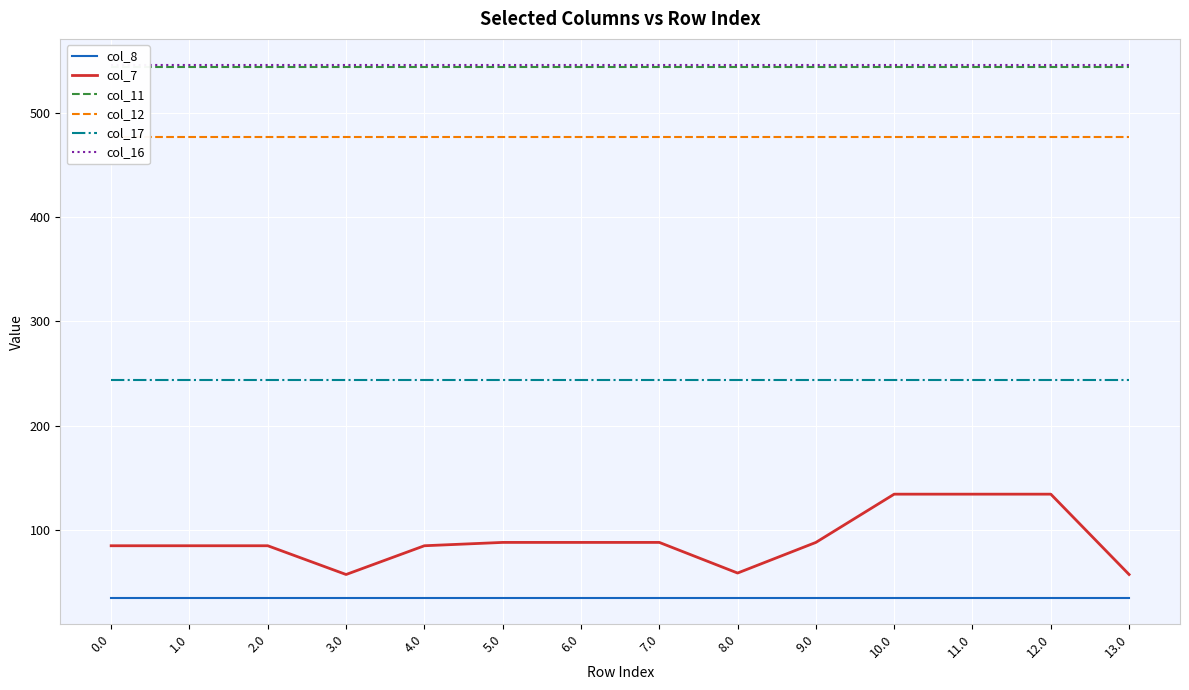

Reading left to right, list all the values displayed in this chart.

col_8: 0.0=35.0	1.0=35.0	2.0=35.0	3.0=35.0	4.0=35.0	5.0=35.0	6.0=35.0	7.0=35.0	8.0=35.0	9.0=35.0	10.0=35.0	11.0=35.0	12.0=35.0	13.0=35.0
col_7: 0.0=84.9	1.0=84.9	2.0=84.9	3.0=57.3	4.0=84.9	5.0=88.1	6.0=88.1	7.0=88.1	8.0=58.7	9.0=88.1	10.0=134.3	11.0=134.3	12.0=134.3	13.0=57.3
col_11: 0.0=544.3	1.0=544.3	2.0=544.3	3.0=544.3	4.0=544.3	5.0=544.3	6.0=544.3	7.0=544.3	8.0=544.3	9.0=544.3	10.0=544.3	11.0=544.3	12.0=544.3	13.0=544.3
col_12: 0.0=477.2	1.0=477.2	2.0=477.2	3.0=477.2	4.0=477.2	5.0=477.2	6.0=477.2	7.0=477.2	8.0=477.2	9.0=477.2	10.0=477.2	11.0=477.2	12.0=477.2	13.0=477.2
col_17: 0.0=243.5	1.0=243.5	2.0=243.5	3.0=243.5	4.0=243.5	5.0=243.5	6.0=243.5	7.0=243.5	8.0=243.5	9.0=243.5	10.0=243.5	11.0=243.5	12.0=243.5	13.0=243.5
col_16: 0.0=545.4	1.0=545.4	2.0=545.4	3.0=545.4	4.0=545.4	5.0=545.4	6.0=545.4	7.0=545.4	8.0=545.4	9.0=545.4	10.0=545.4	11.0=545.4	12.0=545.4	13.0=545.4